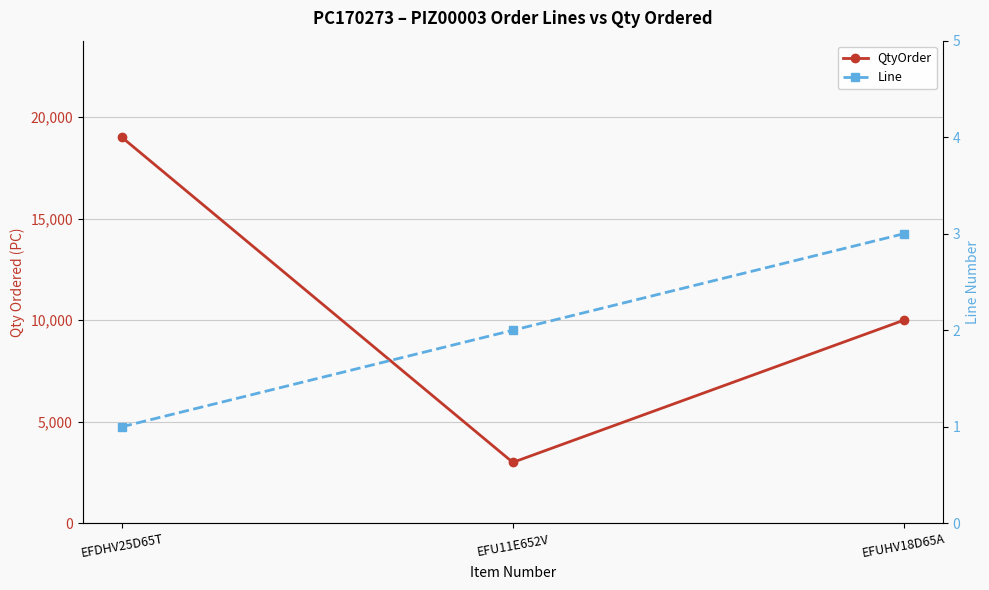

What is the maximum value shown in the chart?

19008